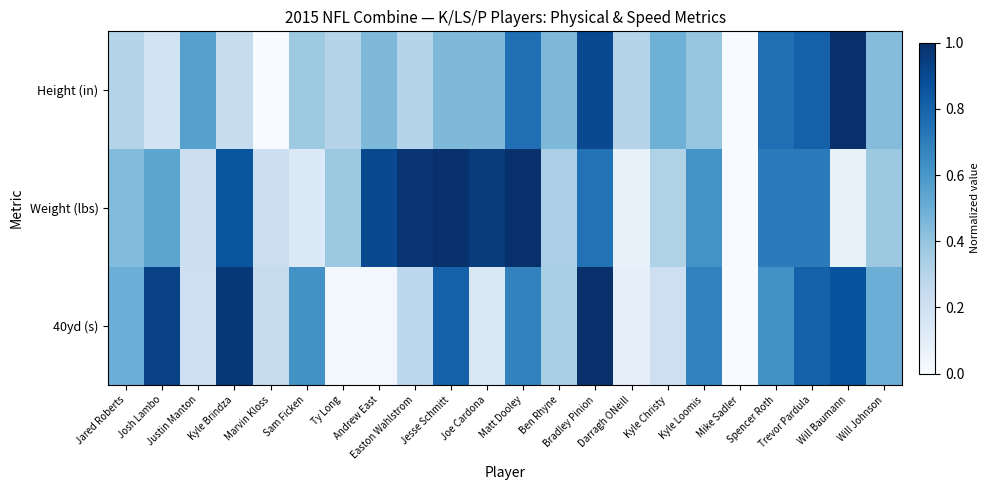

Which series has the widest spread of values?

Weight (lbs)